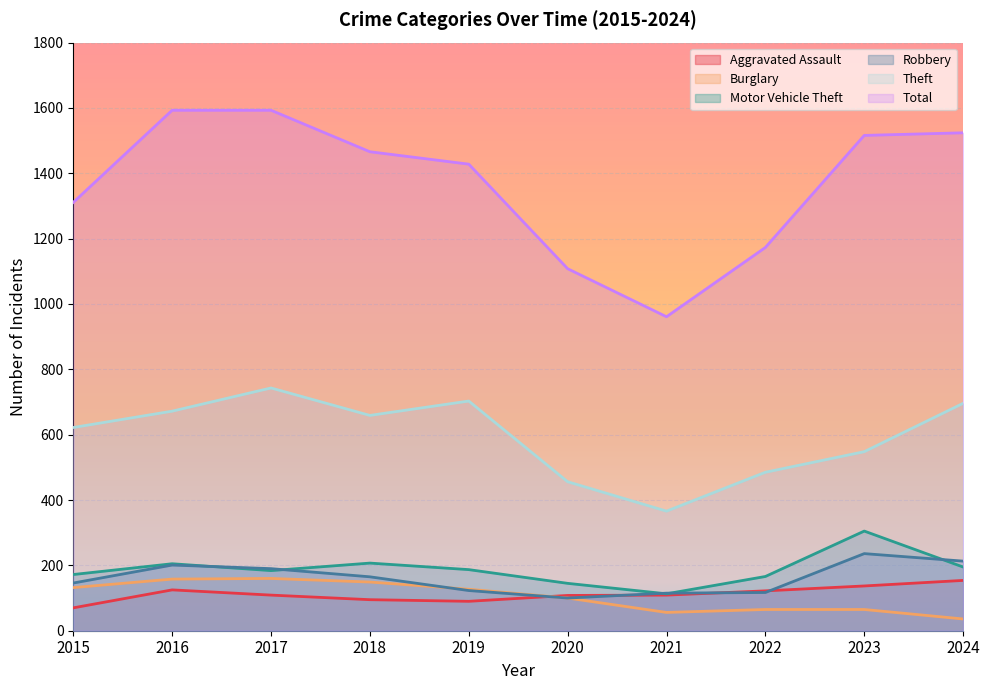

What is the sum of the Burglary values at 2024 and 2018?

185